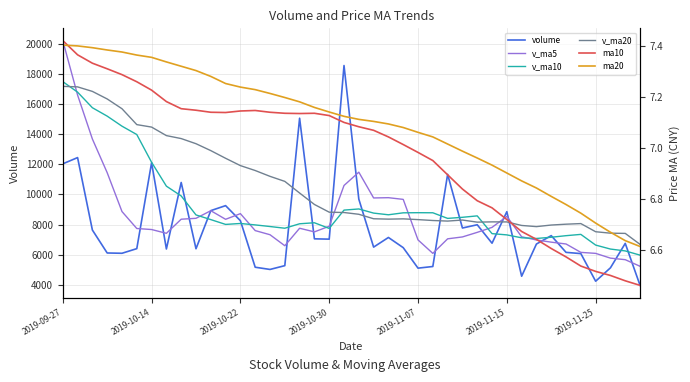

Which series has the widest spread of values?

v_ma5